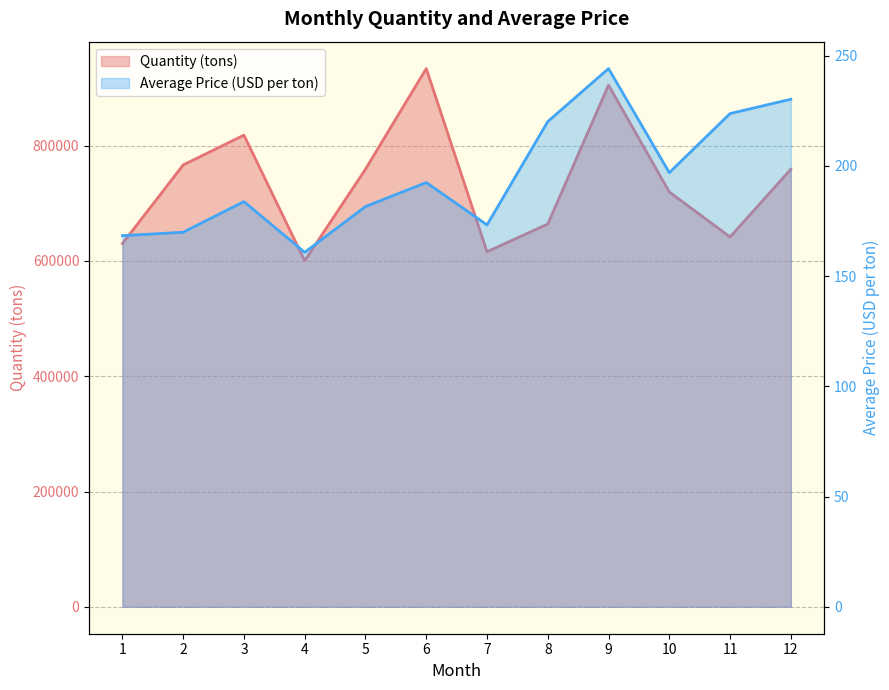

Reading left to right, transcribe all the data shown in this chart.

Quantity (tons): 1=630064.0	2=766386.0	3=818138.0	4=600269.0	5=759046.0	6=933554.0	7=615881.0	8=663887.0	9=904903.0	10=719503.0	11=641530.0	12=758986.0
Average Price (USD per ton): 1=168.4	2=169.9	3=183.8	4=160.8	5=181.6	6=192.5	7=173.3	8=220.2	9=244.2	10=197.0	11=223.8	12=230.3